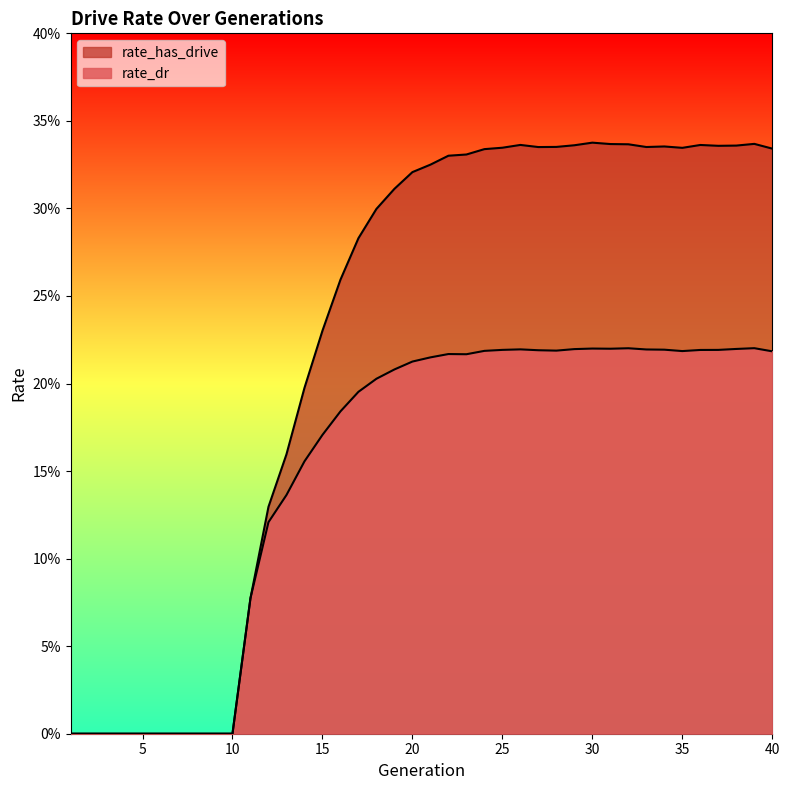

How many data points in rate_dr are above 0?

30